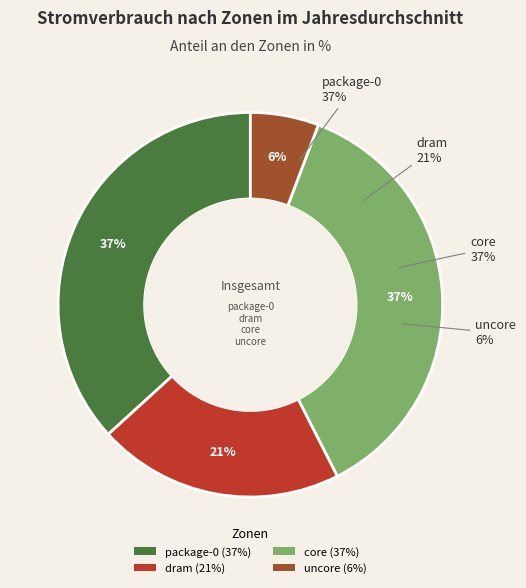

Does any single category account for the majority?

No